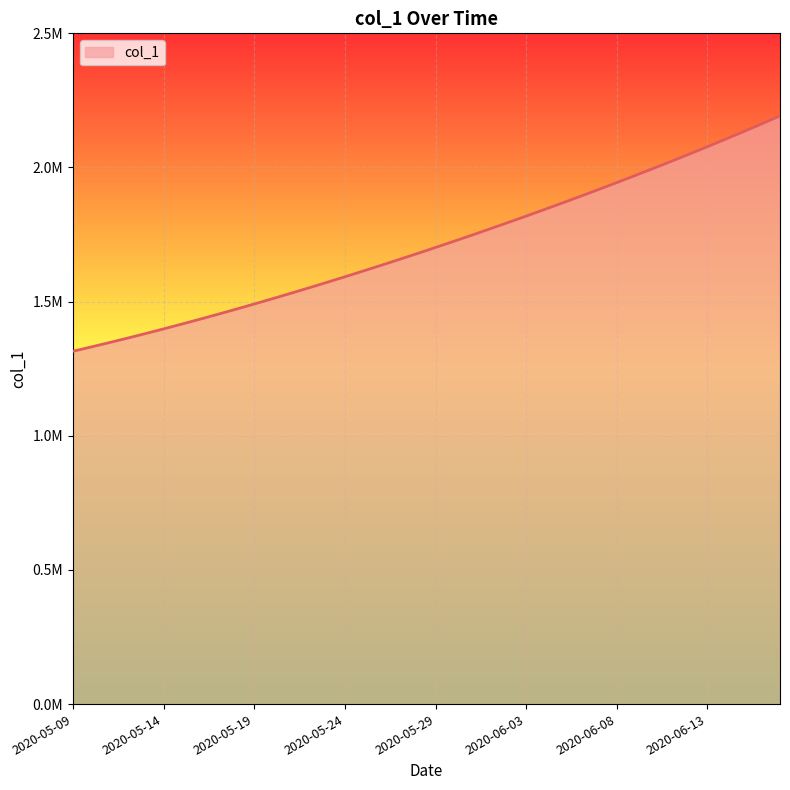

What is the minimum value shown in the chart?

1315099.0